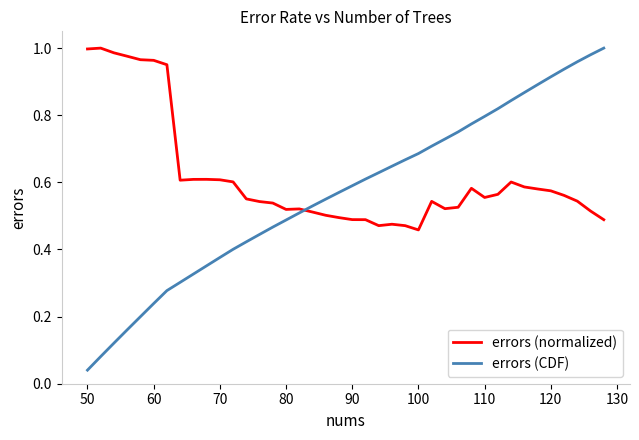

Which series has the widest spread of values?

errors (CDF)